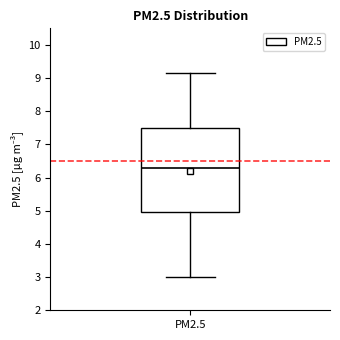

Read this box plot against the y-axis: the position of the median line, the range covered by the box, and the ends of both whiskers. The values are not printed on the chart, so give them approximately, as read against the axis.

median 6.3, box 5.0 to 7.5, whiskers 3.0 to 9.2